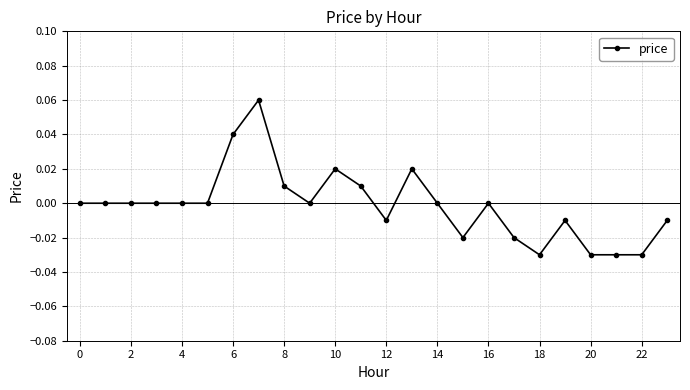

How many interior local peaks (higher than both neighbors) does the data have?

5